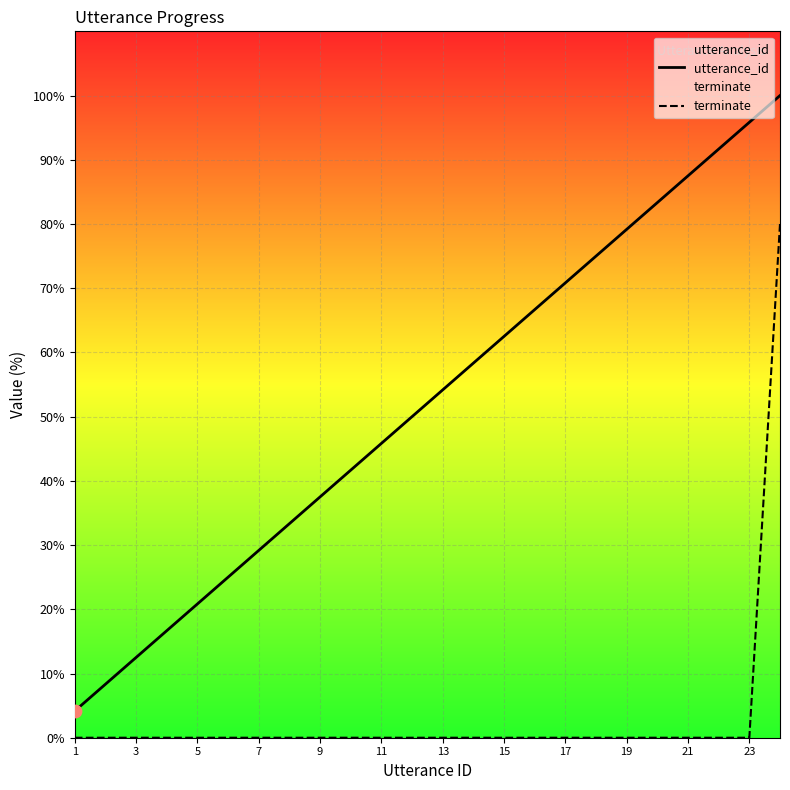

Which series contains the highest Y value?

utterance_id